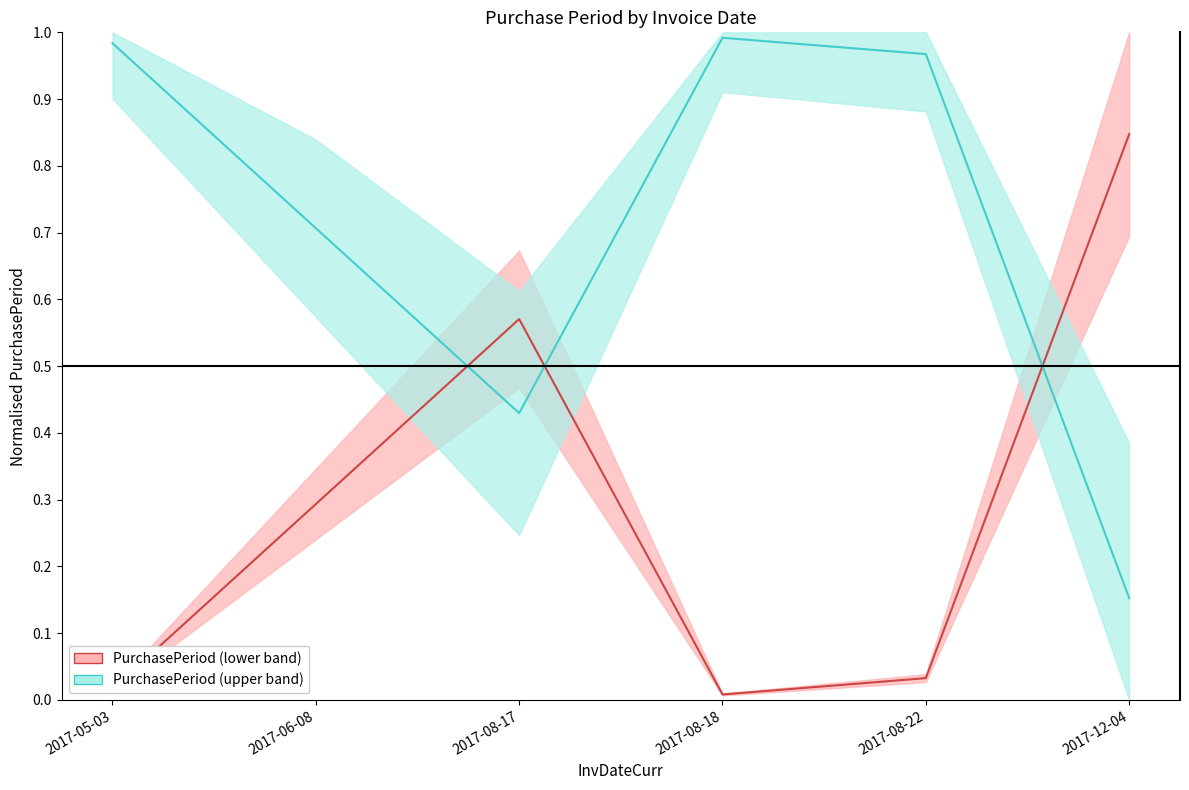

Where is the first local minimum for PurchasePeriod (upper band)?

2017-08-17